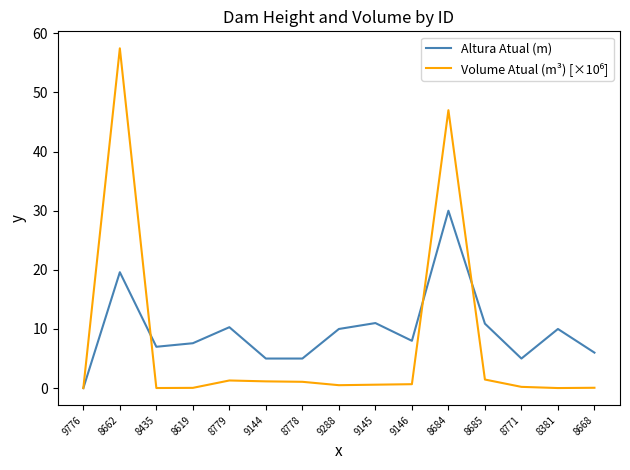

Which category has the lowest value in the Altura Atual (m) series?

9776